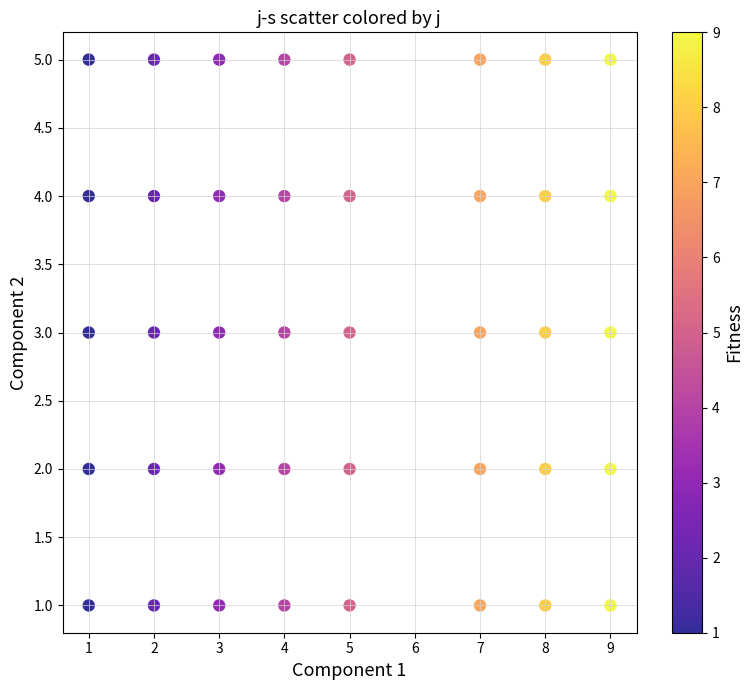

What is the range of Y values (max minus min)?

4